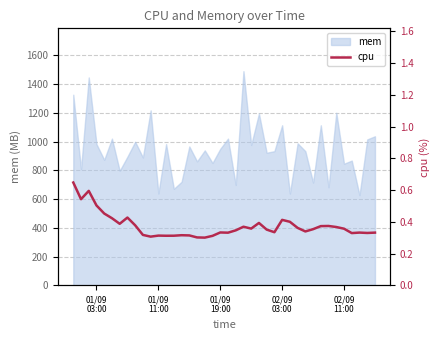

What is the highest value of the mem series?

1490.9